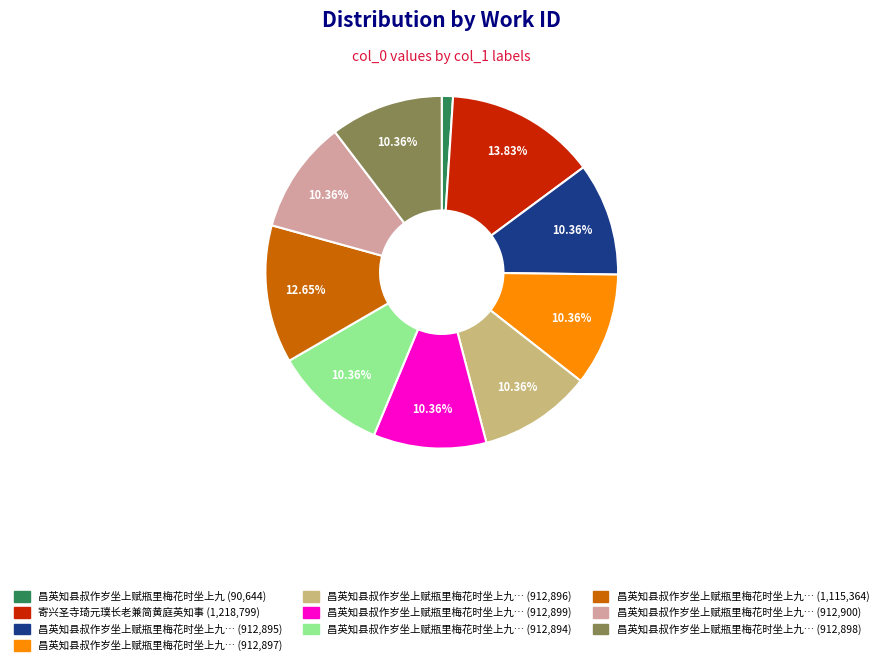

Does any single category account for the majority?

No